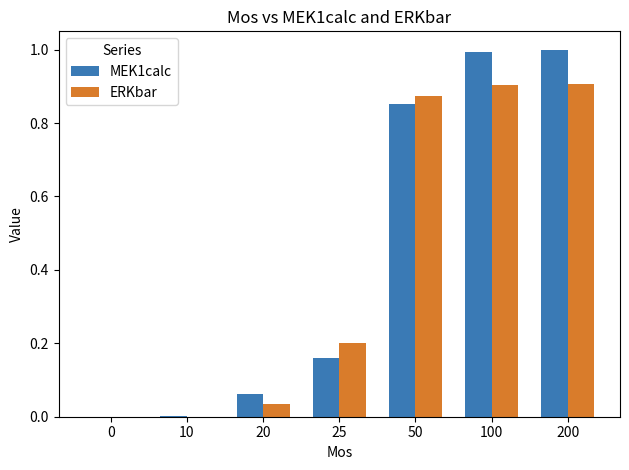

Are the bars horizontal?

No